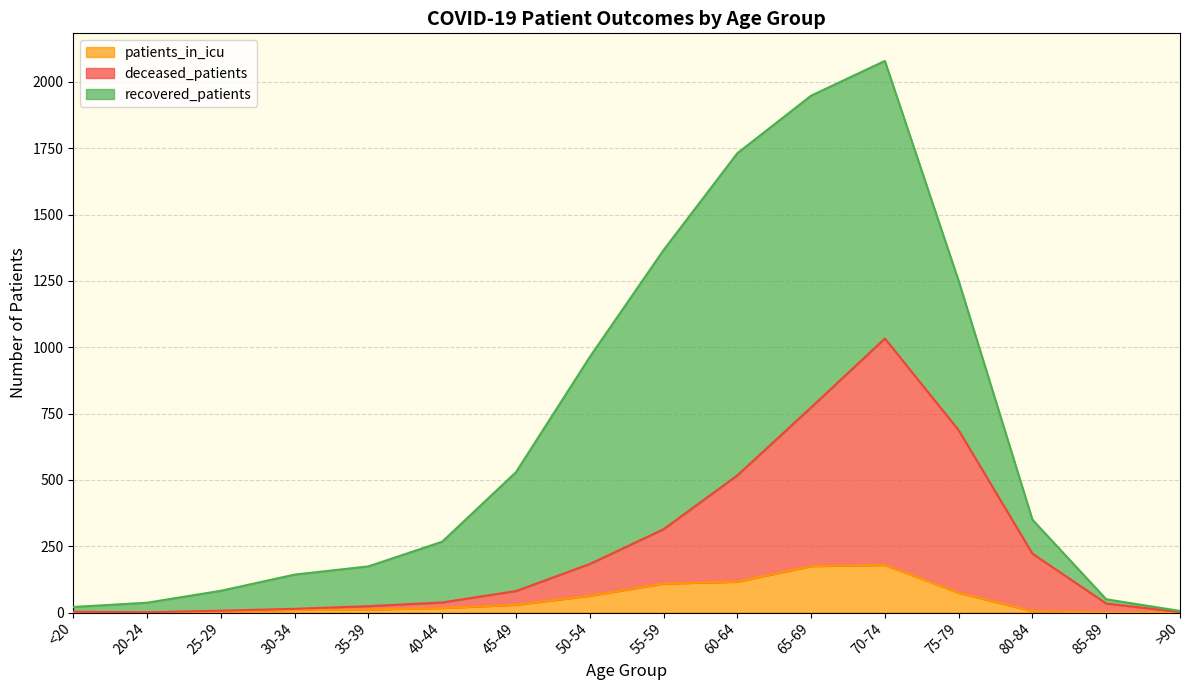

At which label does deceased_patients reach its minimum?

20-24